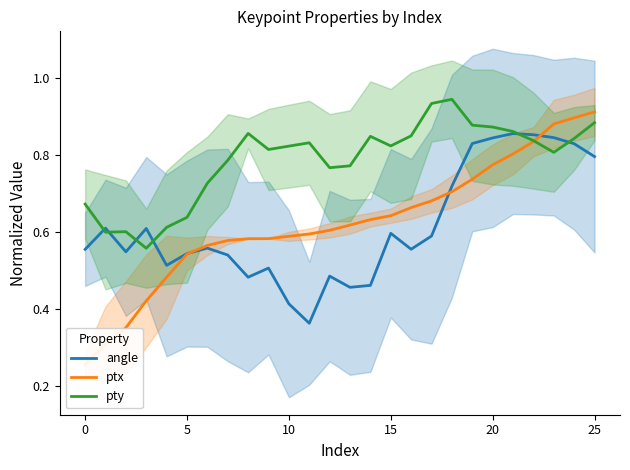

How many series are shown in this chart?

3